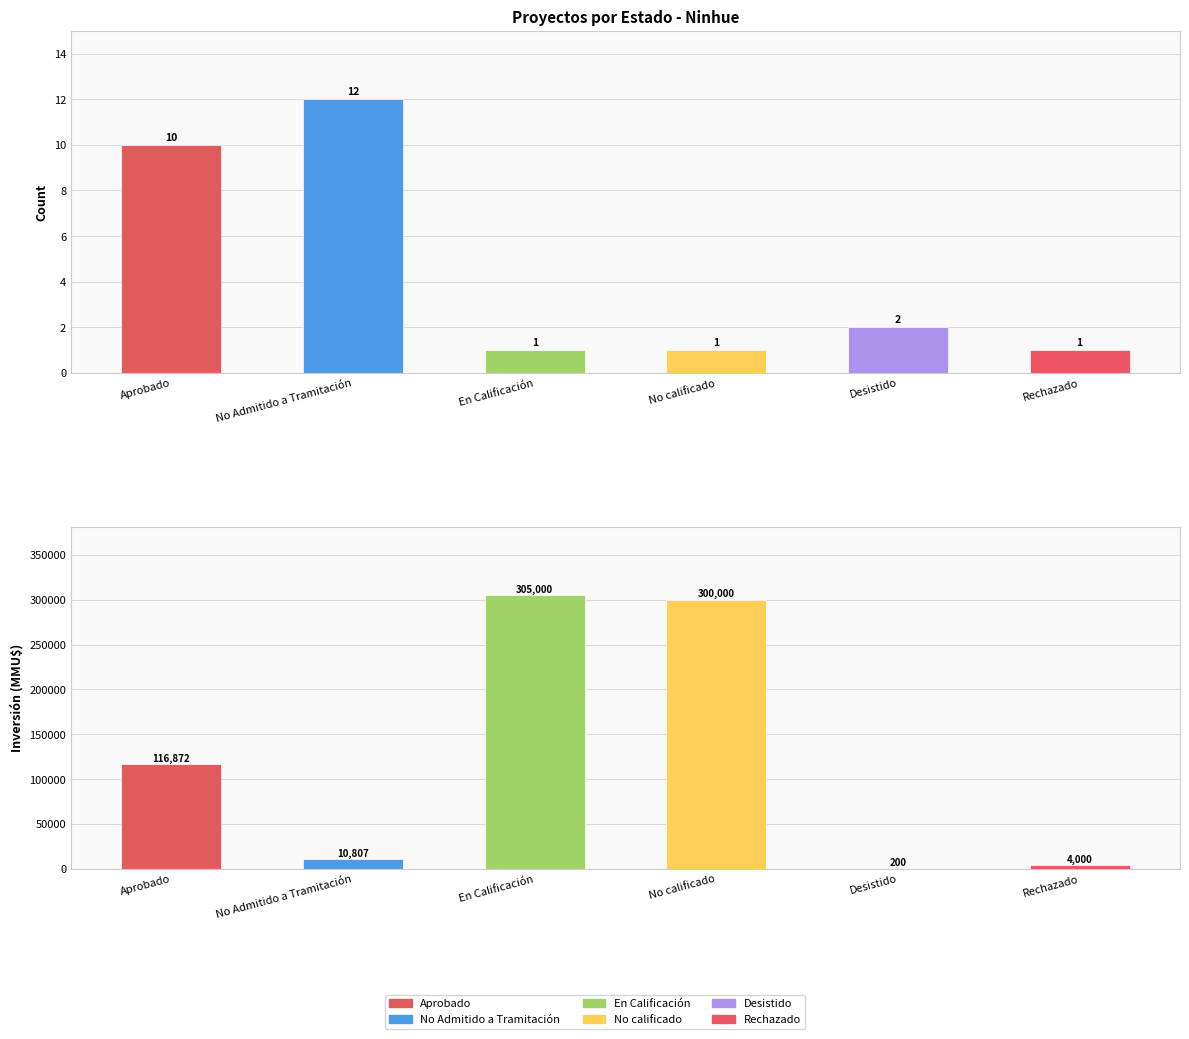

Rank the series by their maximum value, from lowest to highest.

Count, Inversión(MMU$)